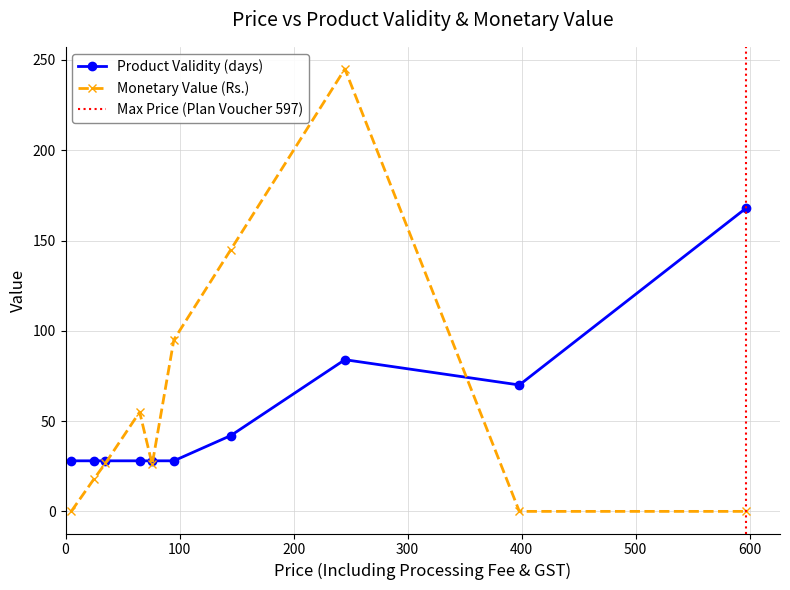

True or false: Monetary Value (Rs.) has more than 0 points higher than both neighbors.

True